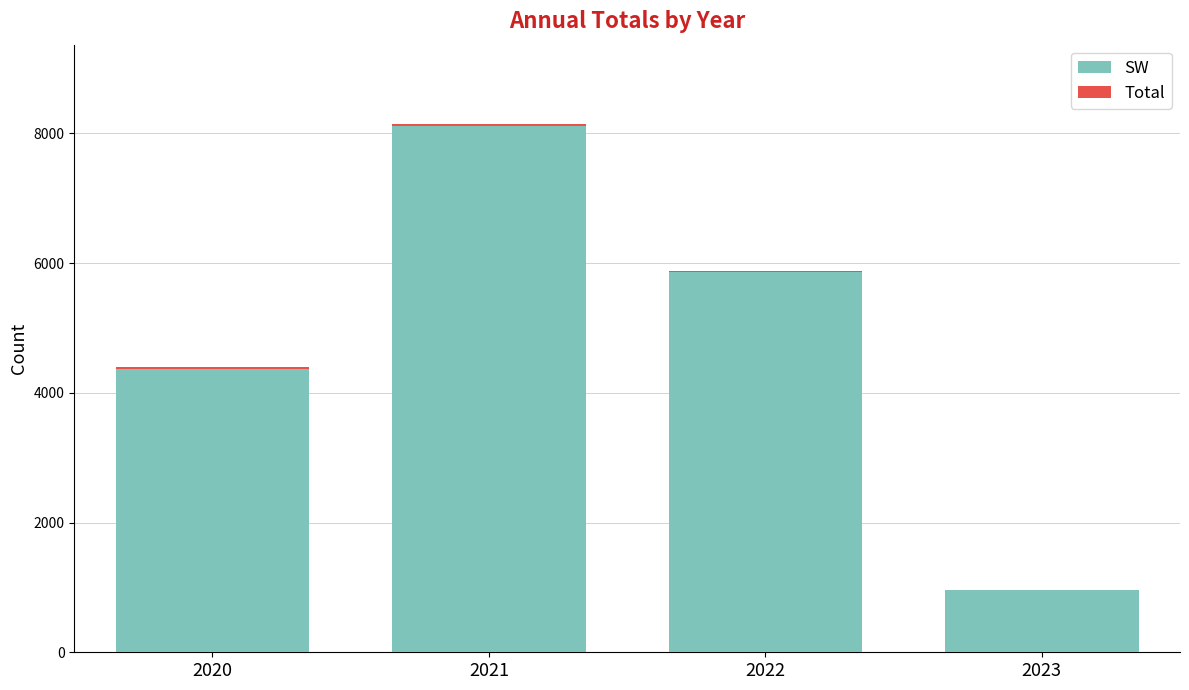

What is the sum of all SW values?

19295